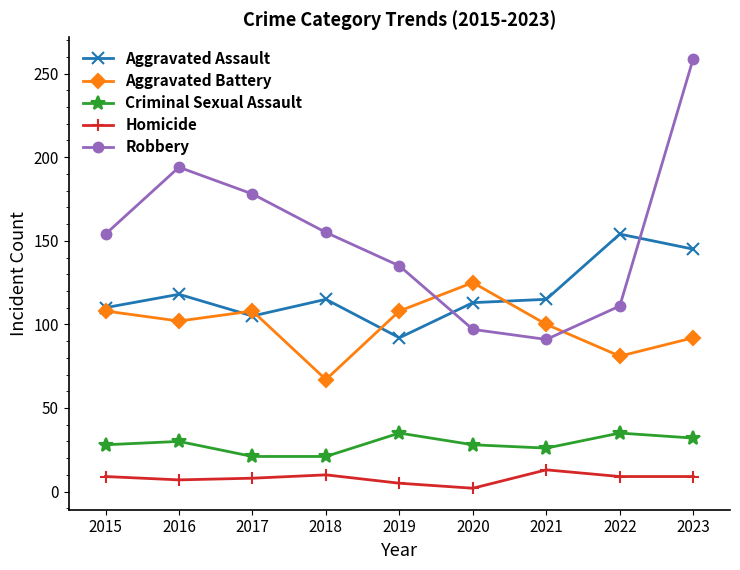

The value of Aggravated Battery at 2021 is 100. True or false?

True